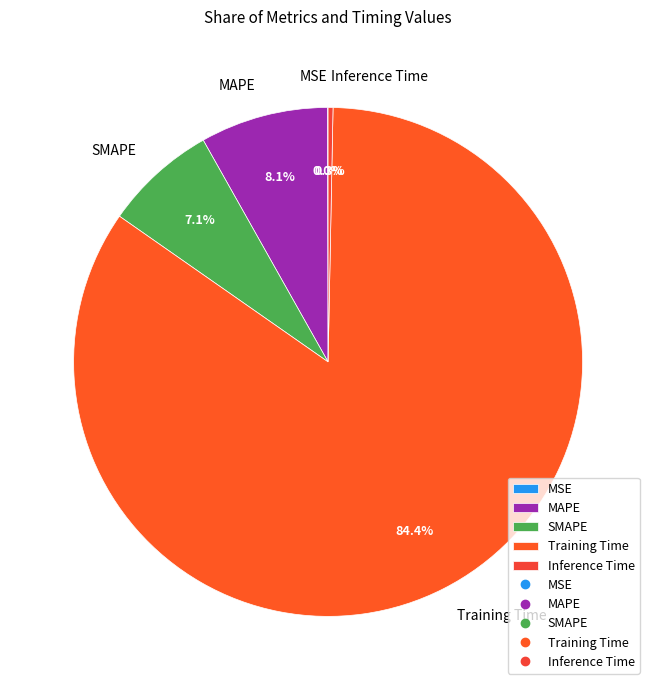

What percentage is the SMAPE slice, to the nearest percent?

7%